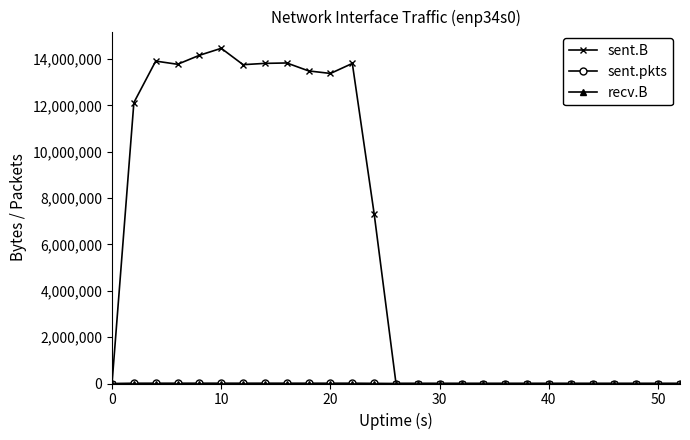

Which series has the widest spread of values?

sent.B